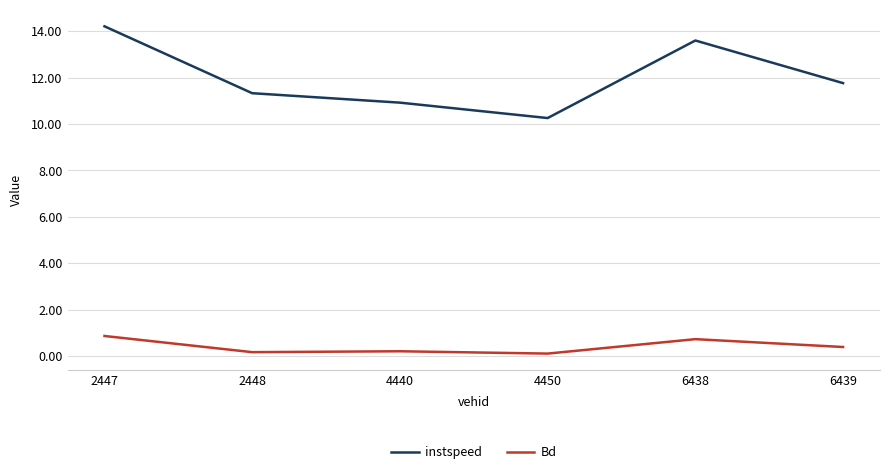

Which series changed the most between 2447 and 6439?

instspeed